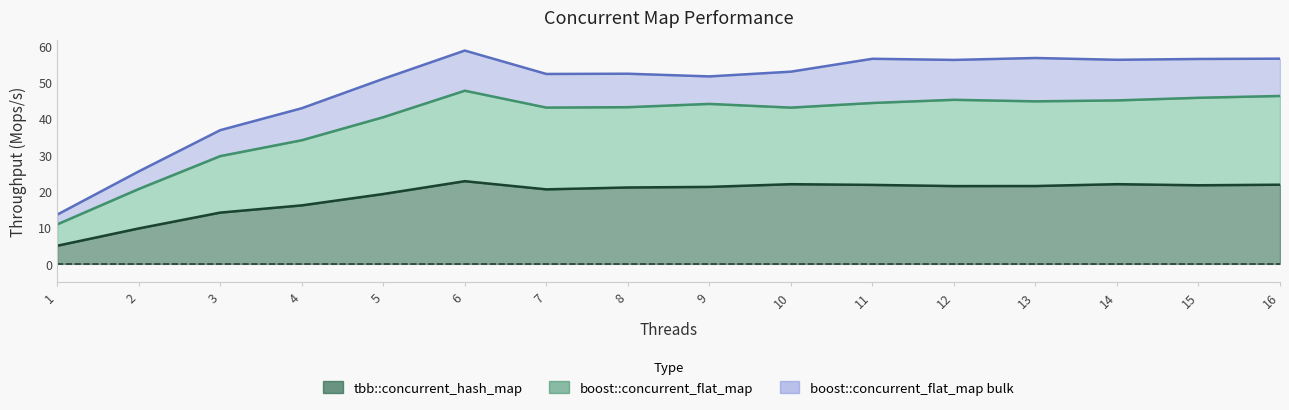

Does the chart display data point markers on the line(s)?

No